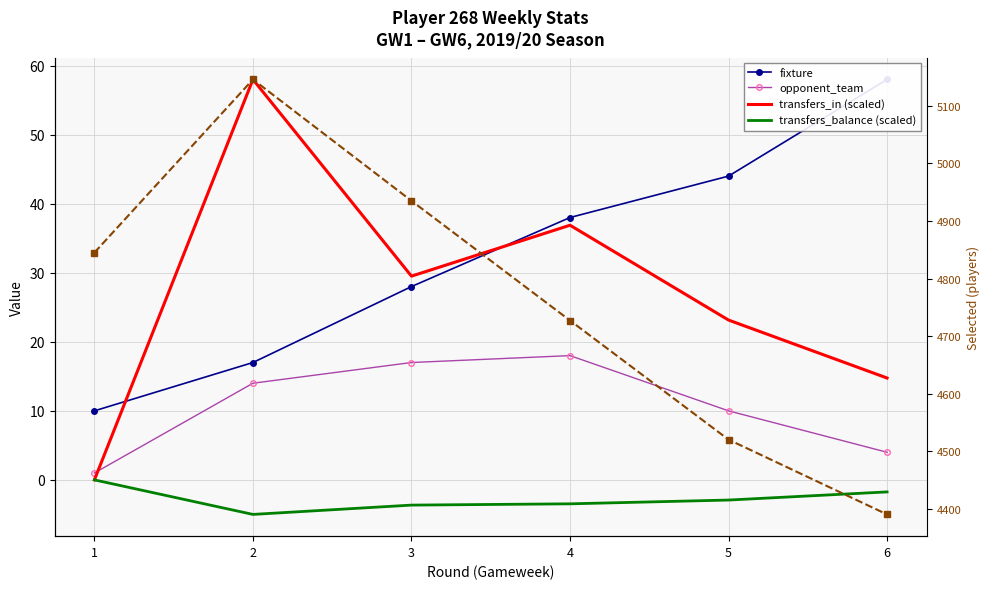

Where is the first local minimum for transfers_balance (scaled)?

2